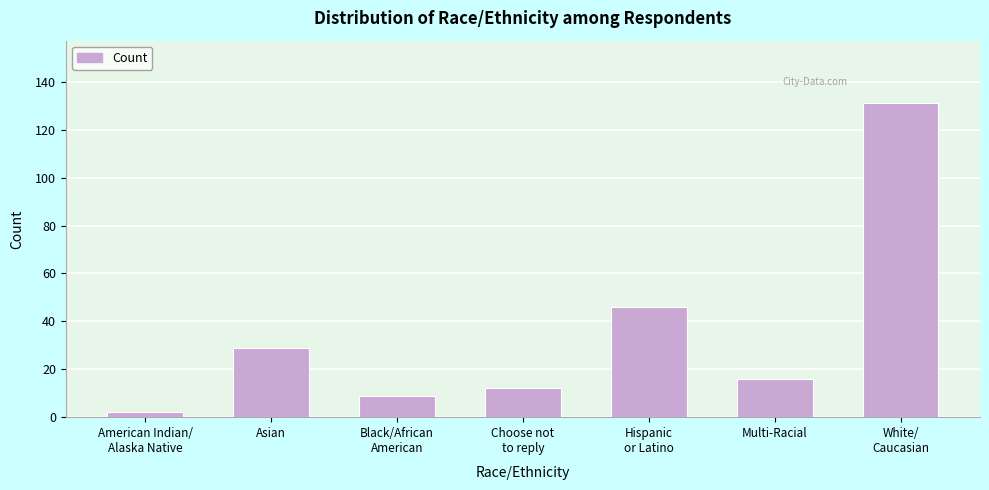

What is the average value?

35